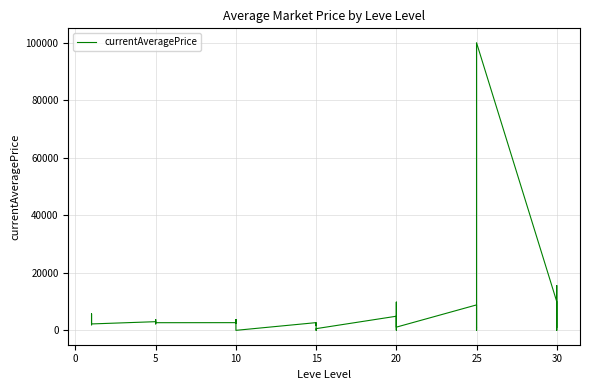

What is the maximum value shown in the chart?

99994.7